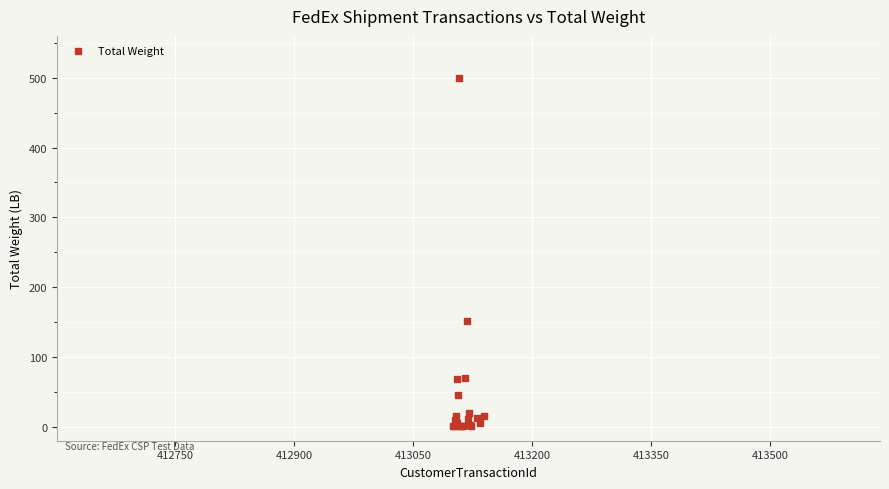

What Y value in the scatter plot is closest to 250?

151.0